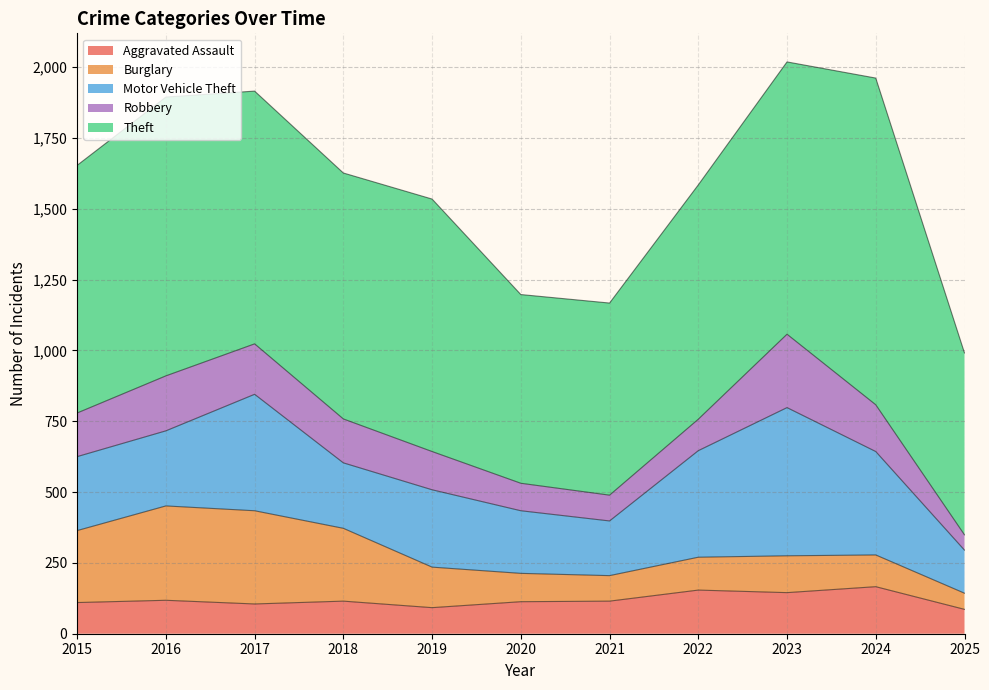

What is the spread (max minus min) of values at 2024?

1041